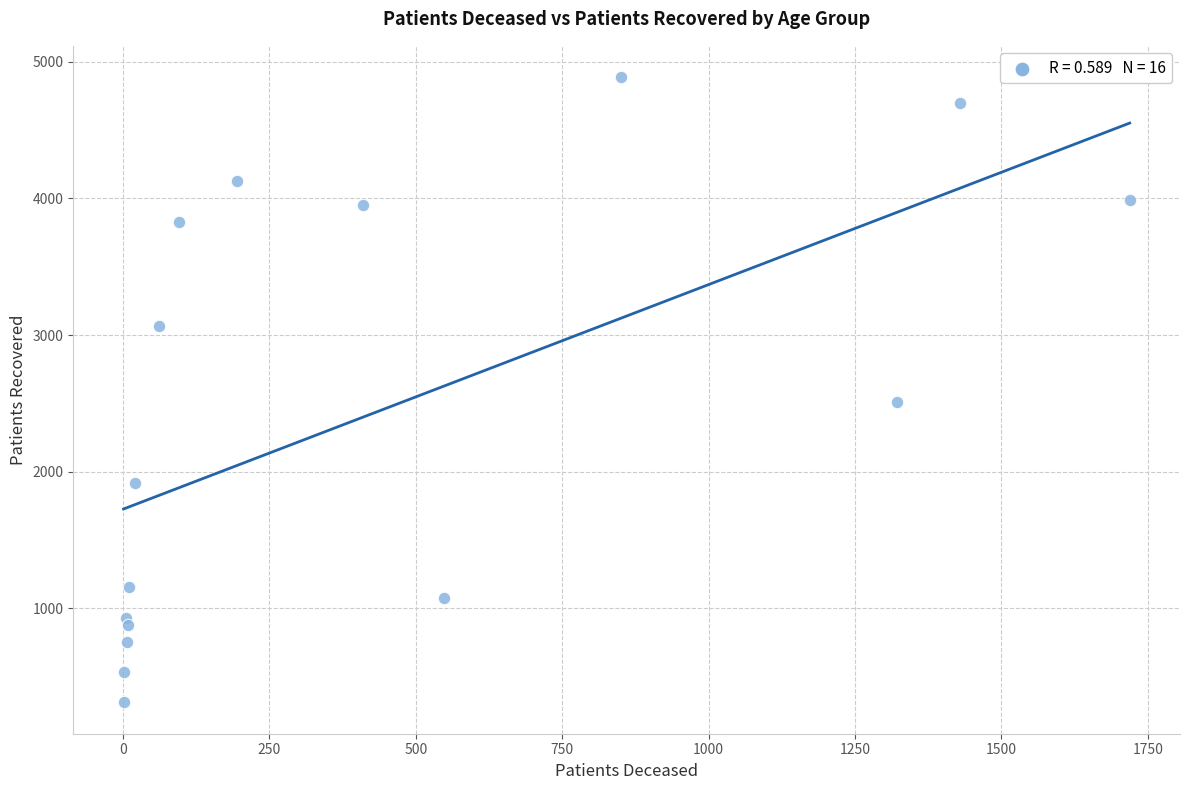

What Y value in the scatter plot is closest to 2599?

2506